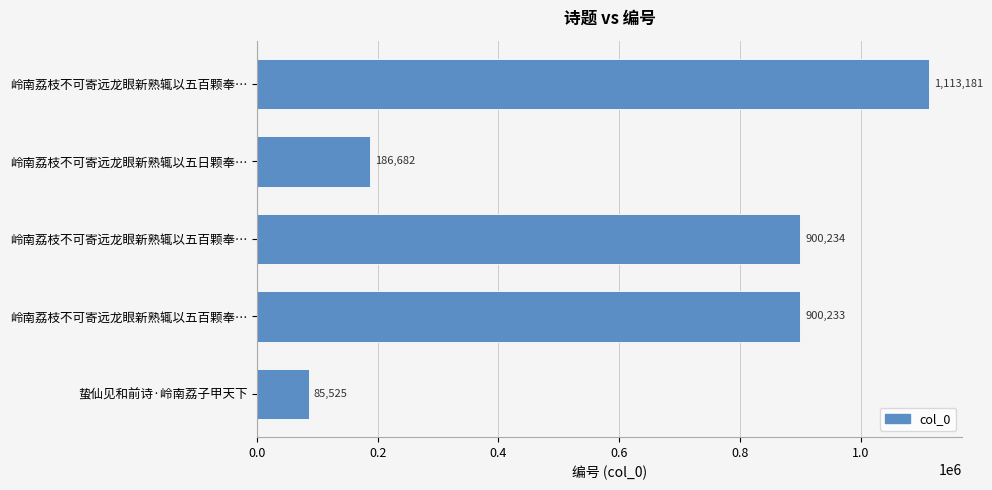

How many data points are less than 900233?

2